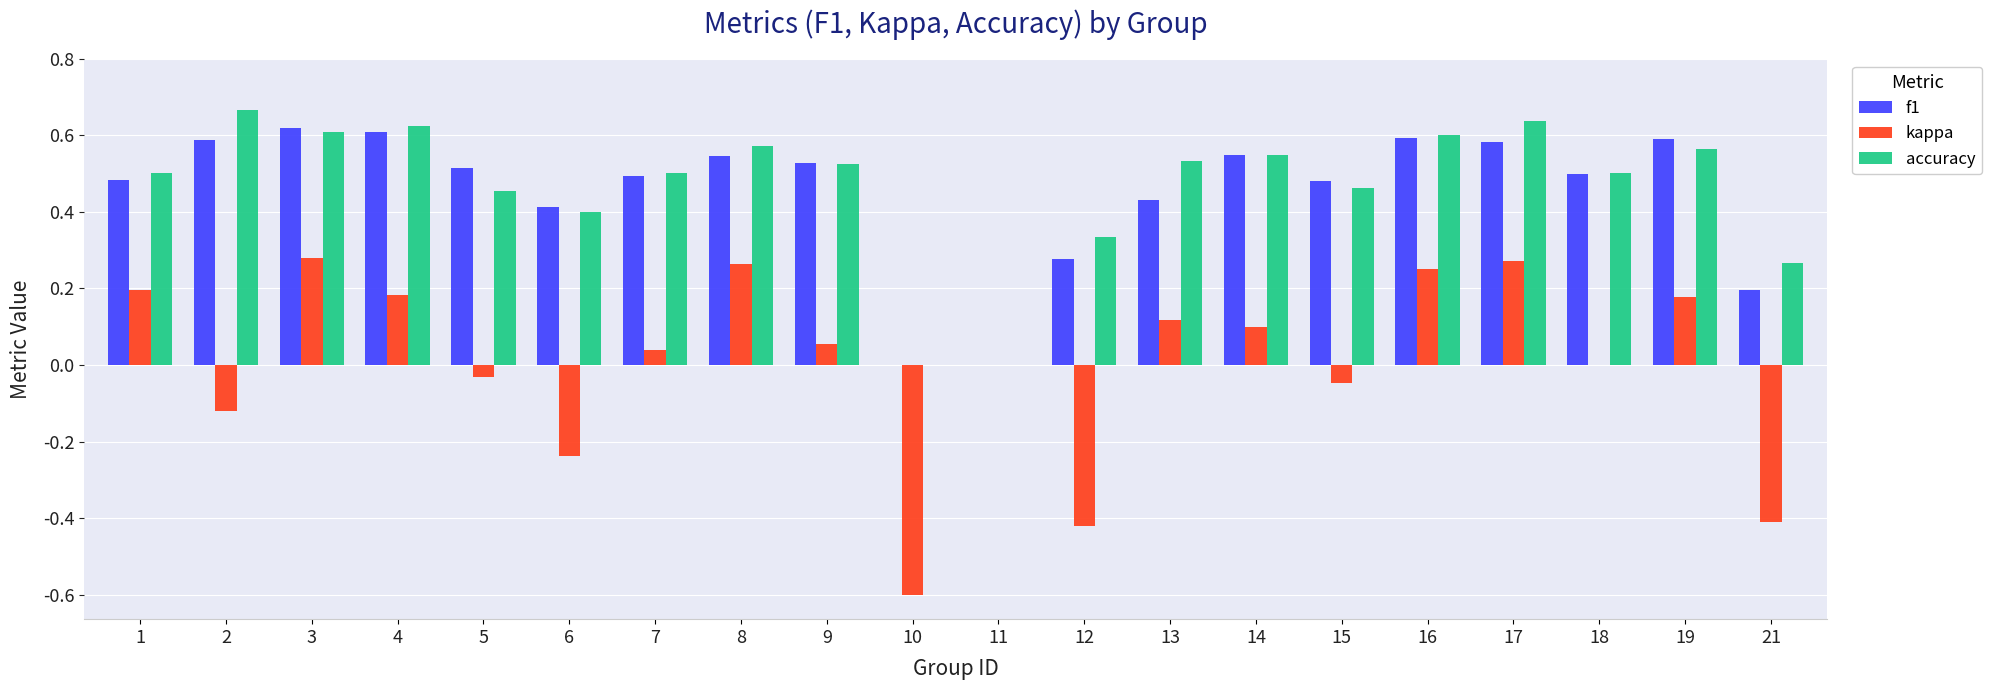

The accuracy series shows 0.9 at 18. True or false?

False